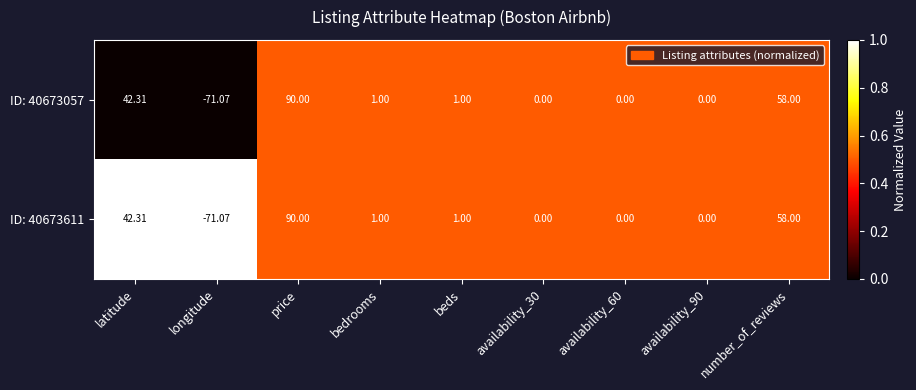

Is the value of ID: 40673057 at price greater than the value of ID: 40673611 at availability_90?

Yes